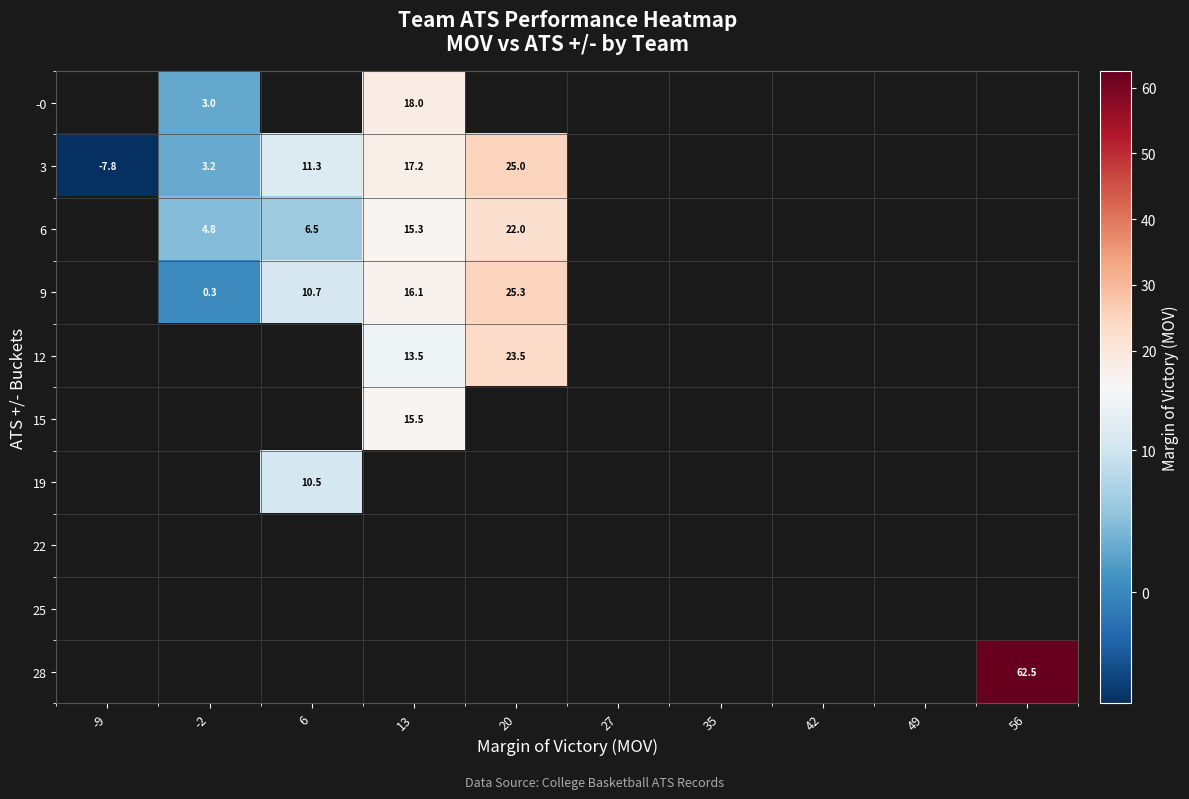

Is it true that 15 equals 15.5 at 13?

True